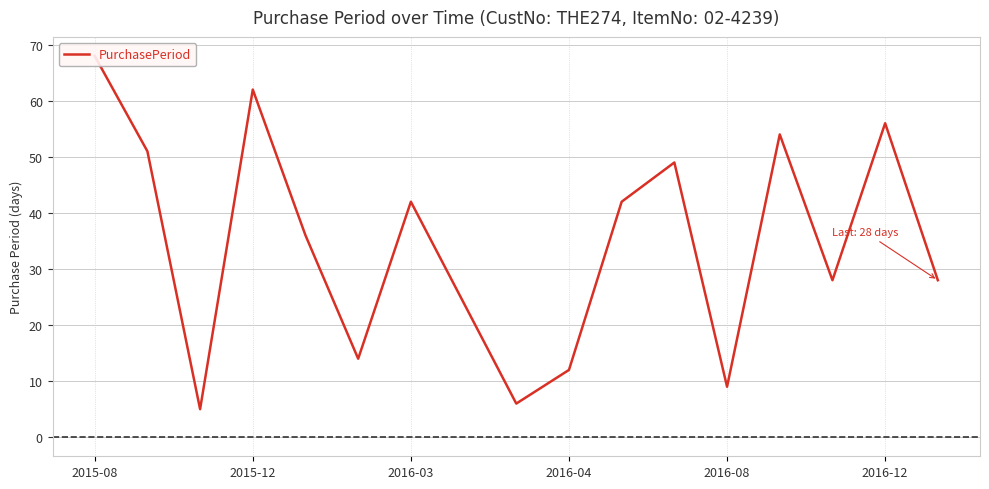

What is the average value?

34